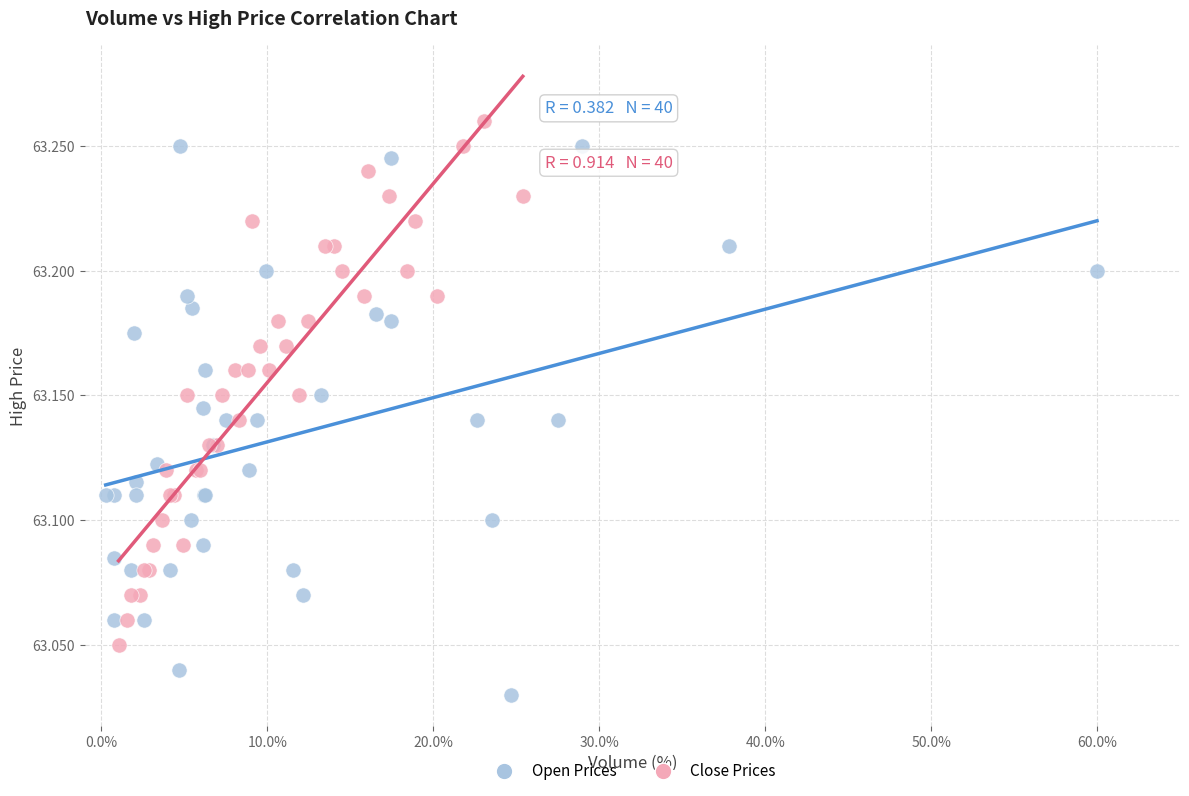

Which series has the largest Y range (max minus min)?

Open Prices